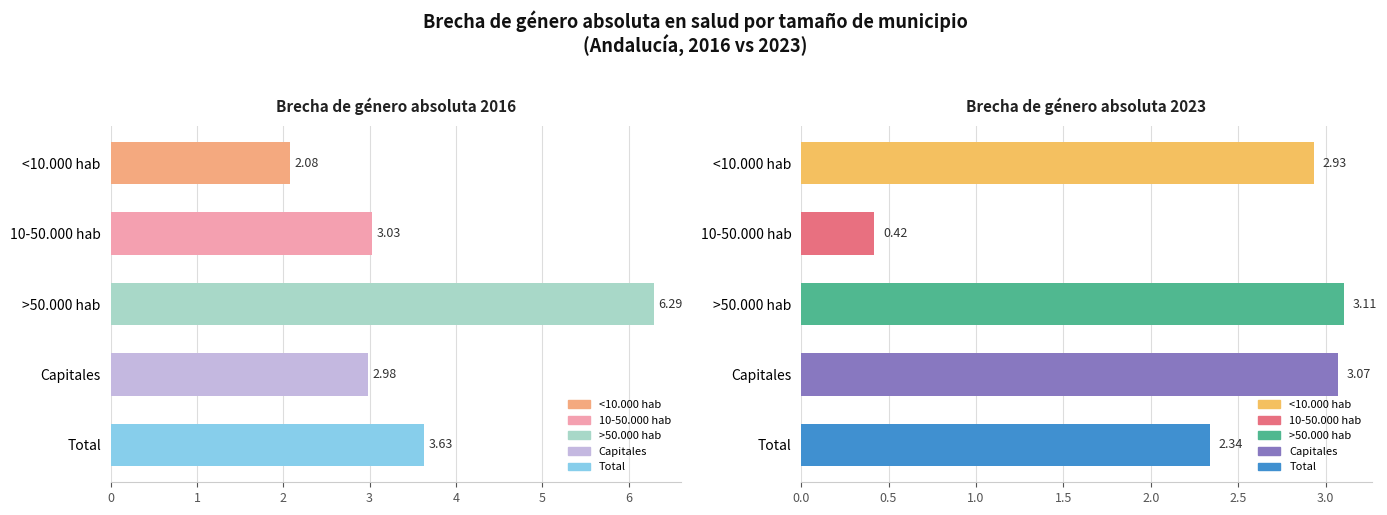

What is the value of the Brecha de género absoluta 2016 bar at the 3rd from the left?

6.3